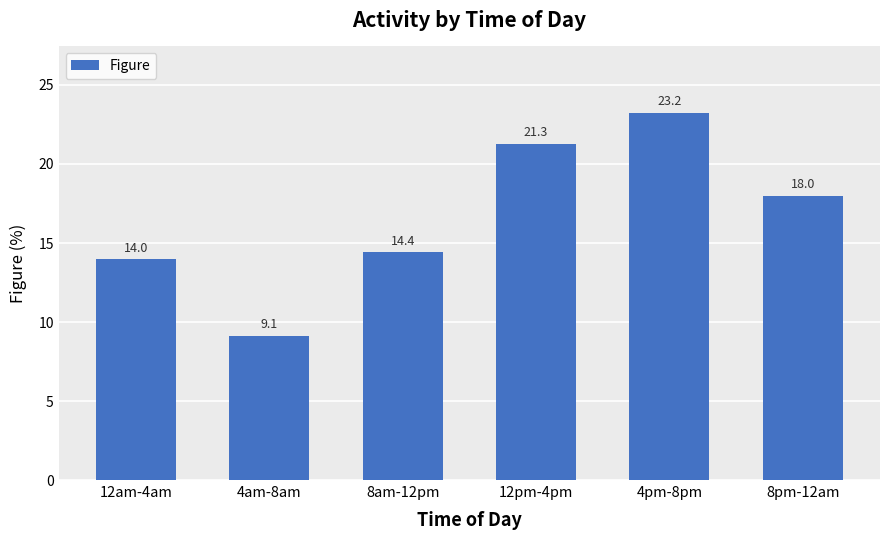

Reading right to left, list all the values displayed in this chart.

18.0	23.2	21.3	14.4	9.1	14.0